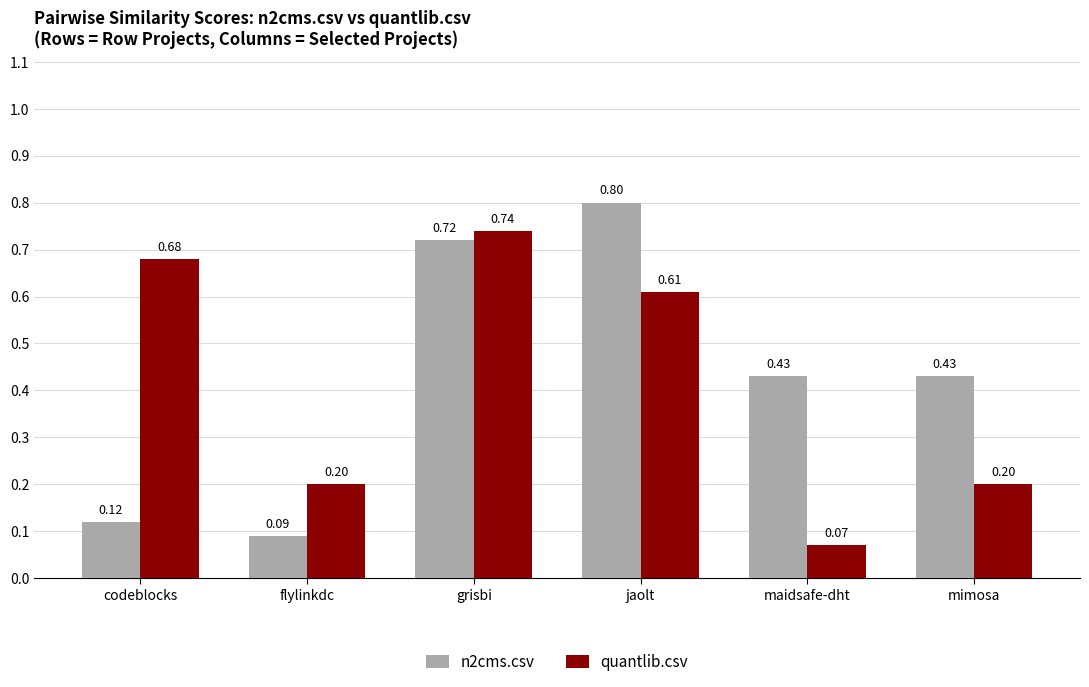

Is the value of n2cms.csv at mimosa greater than the value of quantlib.csv at grisbi?

No